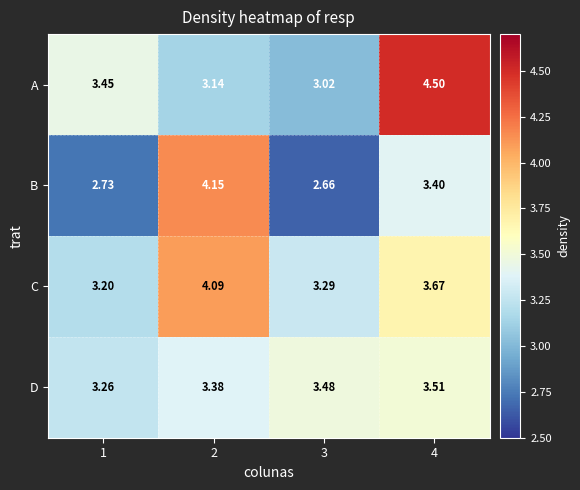

Is the value of D at 1 greater than the value of B at 4?

No